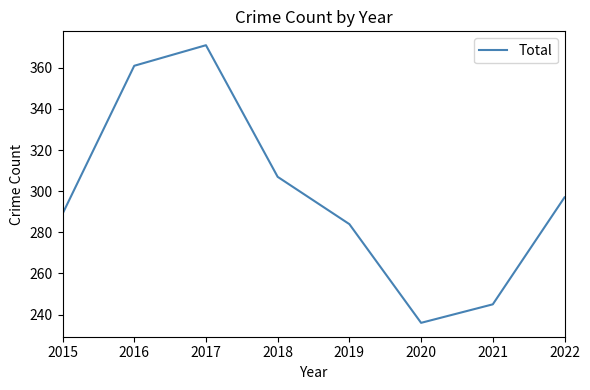

The chart shows a value of 284 at 2019. True or false?

True